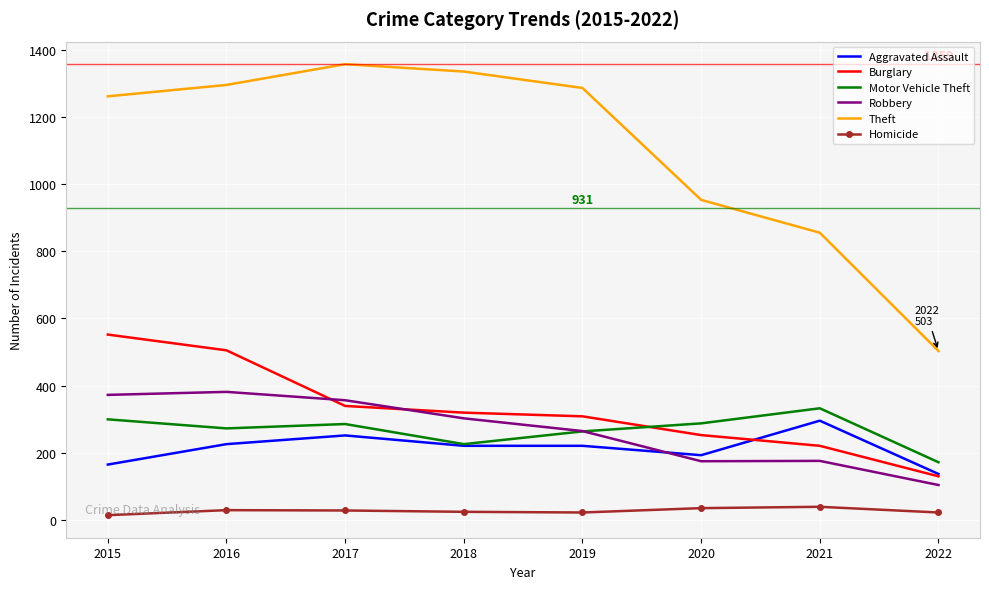

The Homicide series shows 21 at 2019. True or false?

True